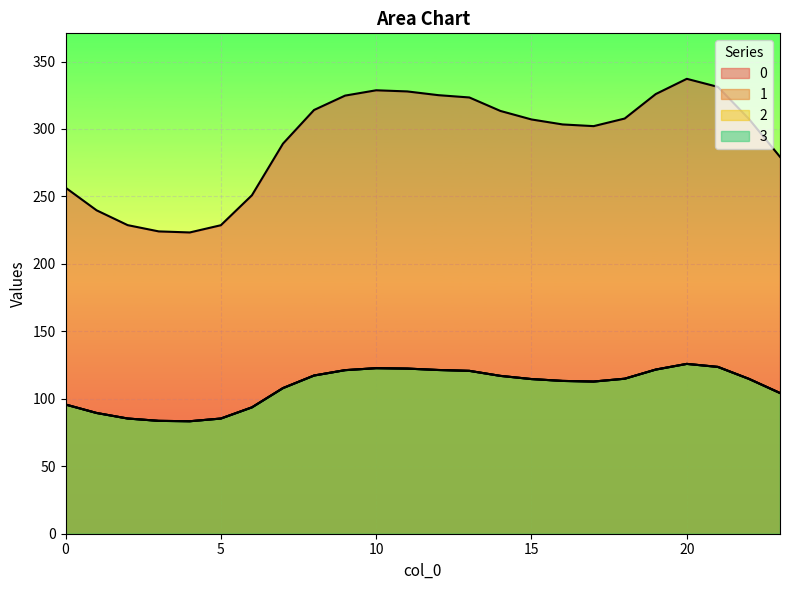

How many data points does each series have?

24